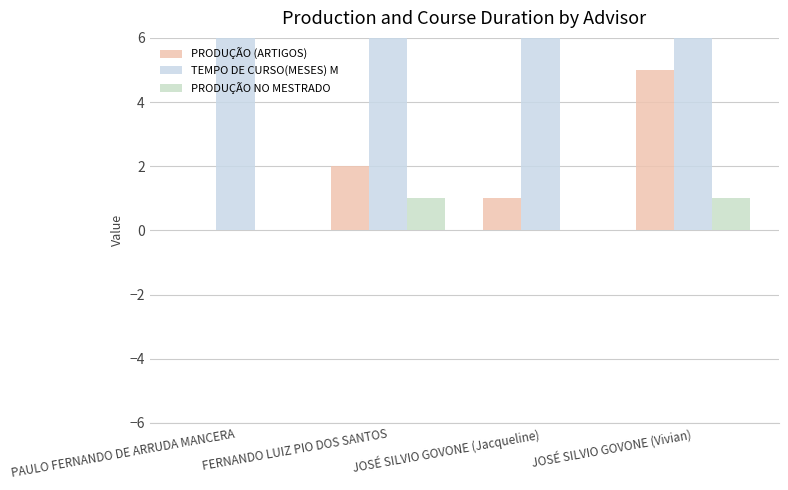

The value of PRODUÇÃO (ARTIGOS) at FERNANDO LUIZ PIO DOS SANTOS is 4. True or false?

False